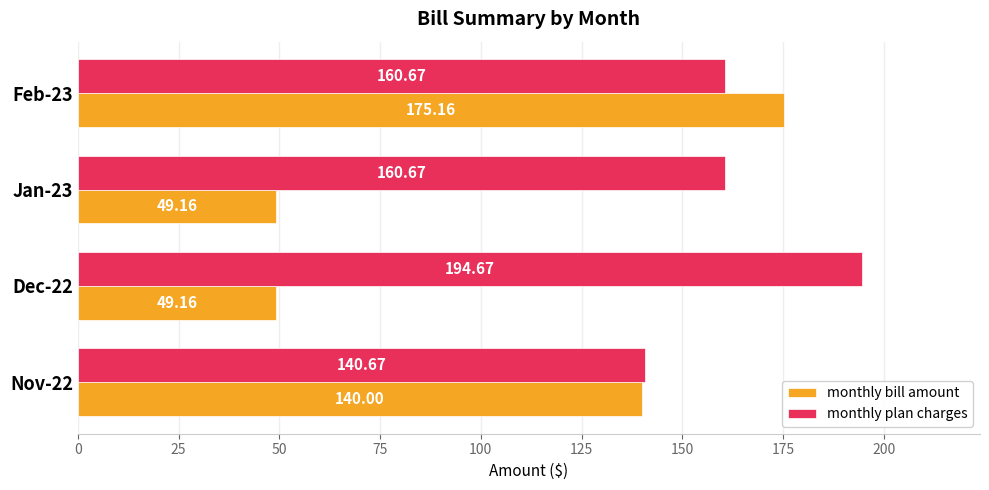

What is the spread (max minus min) of values at Feb-23?

14.5